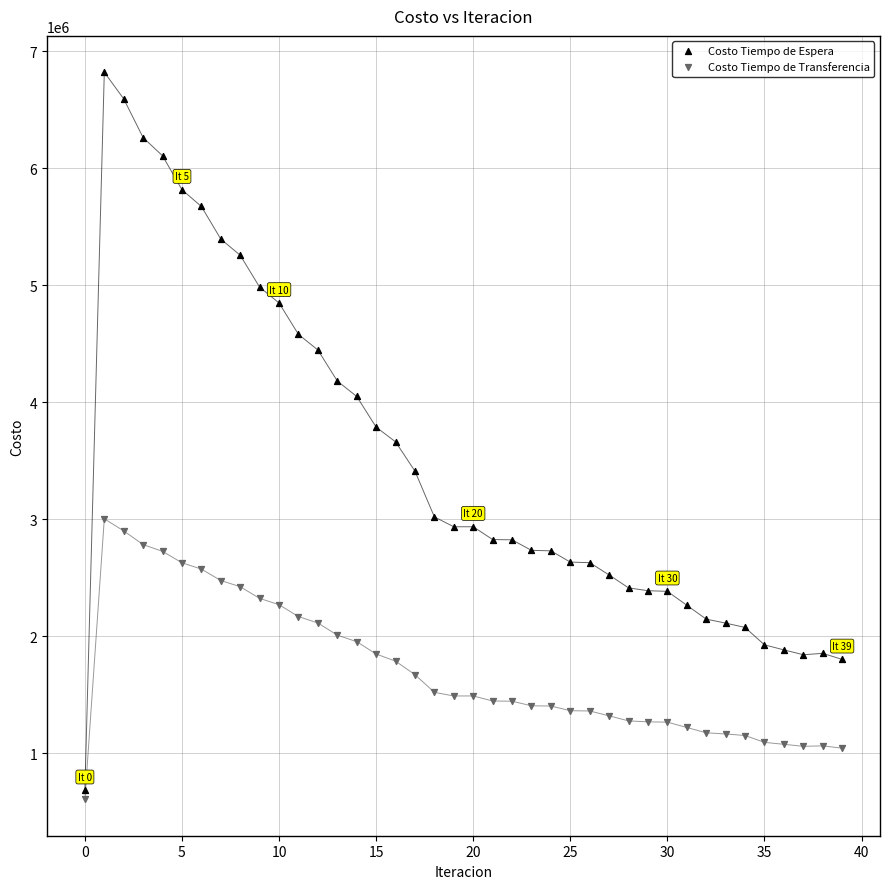

Which series contains the highest Y value?

Costo Tiempo de Espera